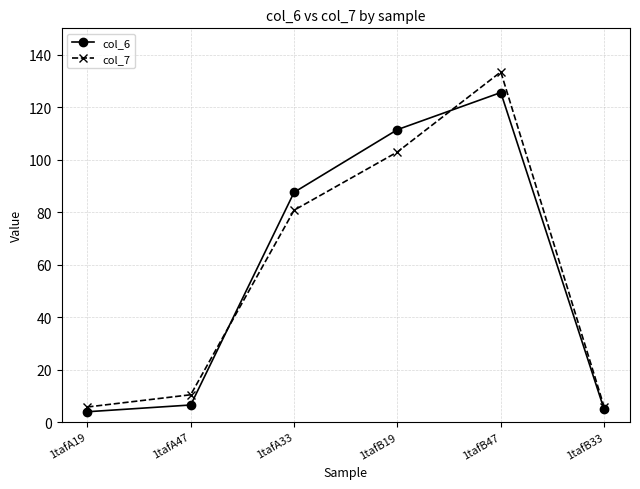

What is the highest value of the col_6 series?

125.5